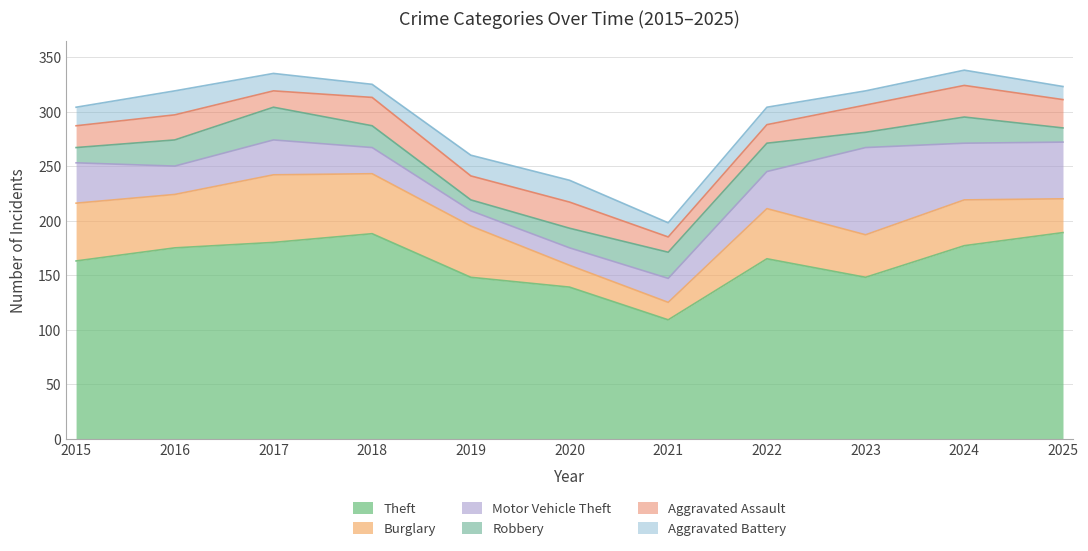

Reading right to left, what are all the values shown in this chart?

Theft: 2025=189	2024=177	2023=148	2022=165	2021=109	2020=139	2019=148	2018=188	2017=180	2016=175	2015=163
Burglary: 2025=31	2024=42	2023=39	2022=46	2021=16	2020=20	2019=47	2018=55	2017=62	2016=49	2015=53
Motor Vehicle Theft: 2025=52	2024=52	2023=80	2022=34	2021=22	2020=16	2019=14	2018=24	2017=32	2016=26	2015=37
Robbery: 2025=13	2024=24	2023=14	2022=26	2021=24	2020=18	2019=10	2018=20	2017=30	2016=24	2015=14
Aggravated Assault: 2025=26	2024=29	2023=25	2022=17	2021=14	2020=24	2019=22	2018=26	2017=15	2016=23	2015=20
Aggravated Battery: 2025=12	2024=14	2023=13	2022=16	2021=13	2020=20	2019=19	2018=12	2017=16	2016=22	2015=17